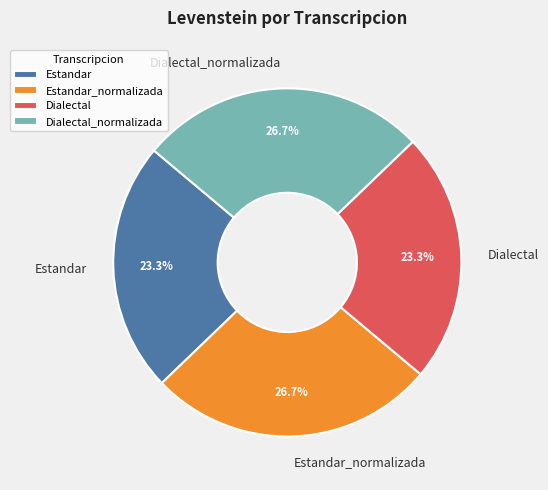

How many segments does this pie chart have?

4